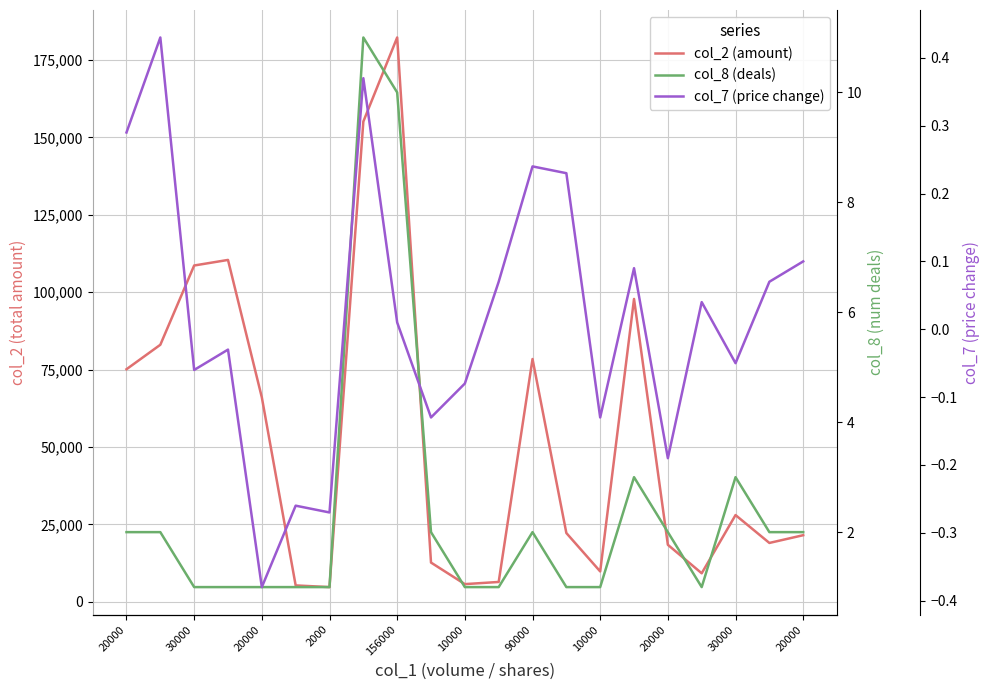

What is the difference between the col_7 (price change) values at 90000 and 10000?

0.3